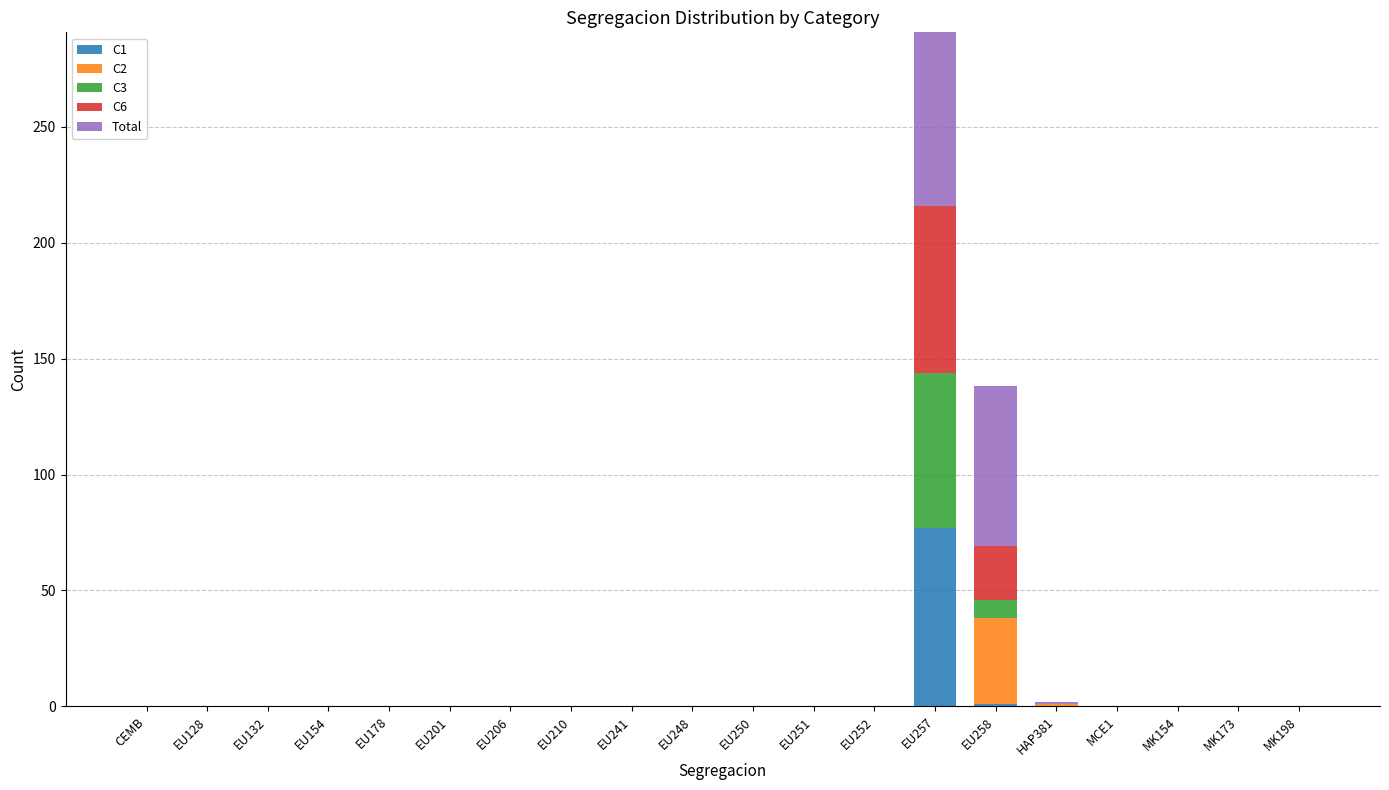

True or false: C1 has a value of -25 at EU248.

False